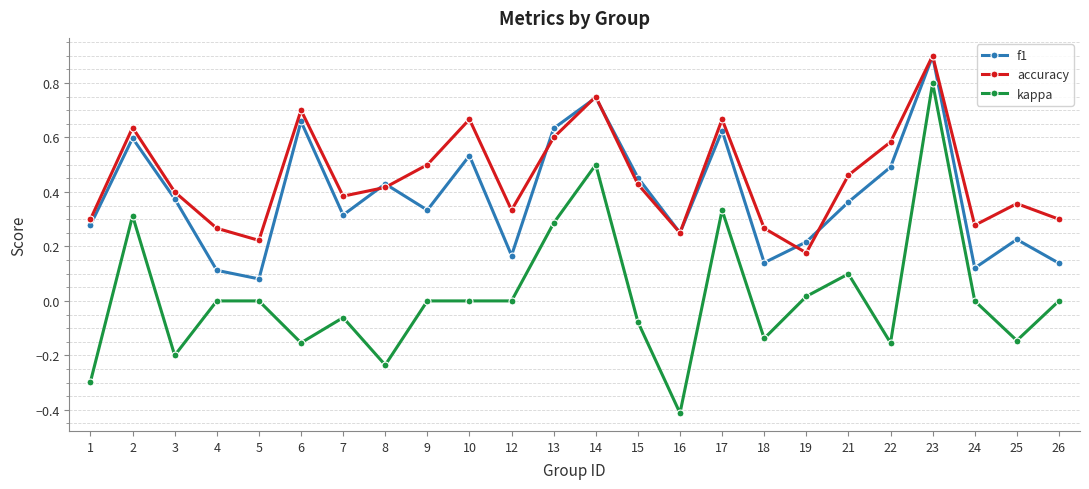

At which category does the chart reach its minimum across all series?

16